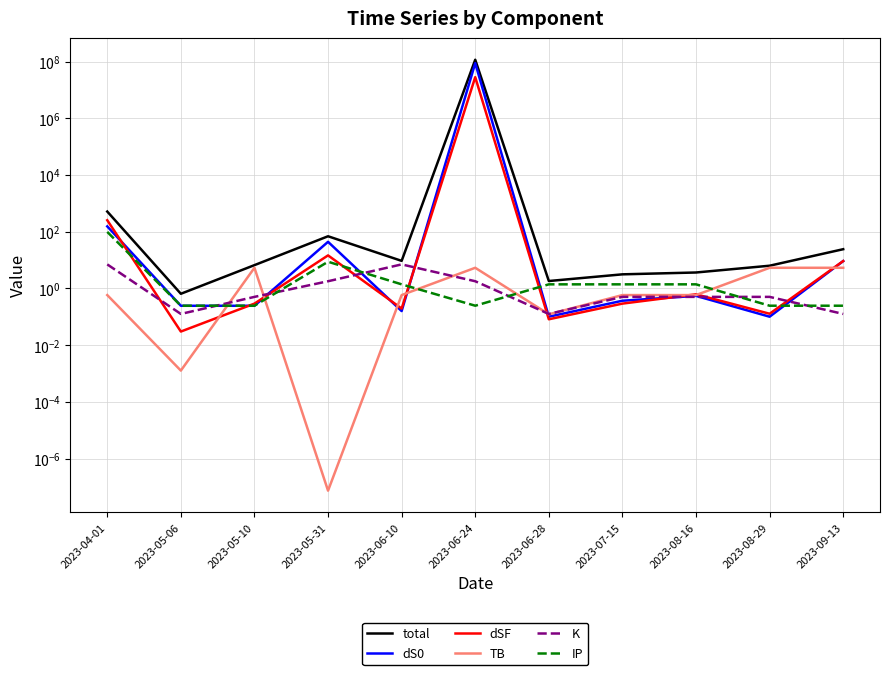

What is the label of the 1st point from the left?

2023-04-01